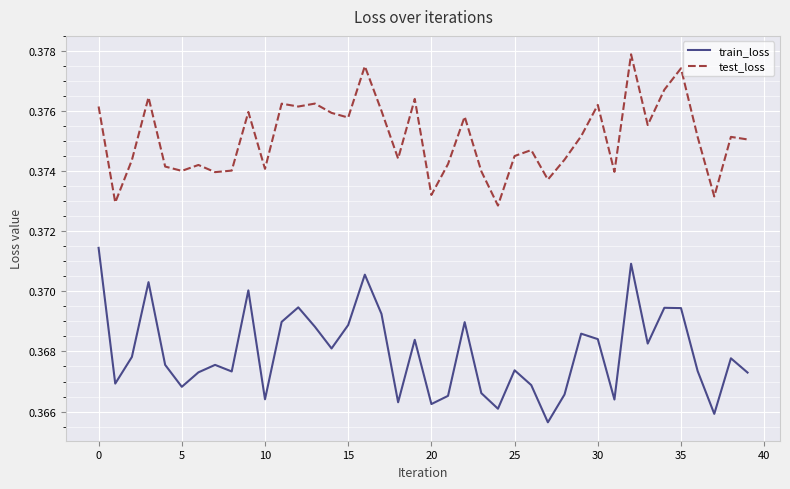

Rank the series by their average value, from lowest to highest.

train_loss, test_loss